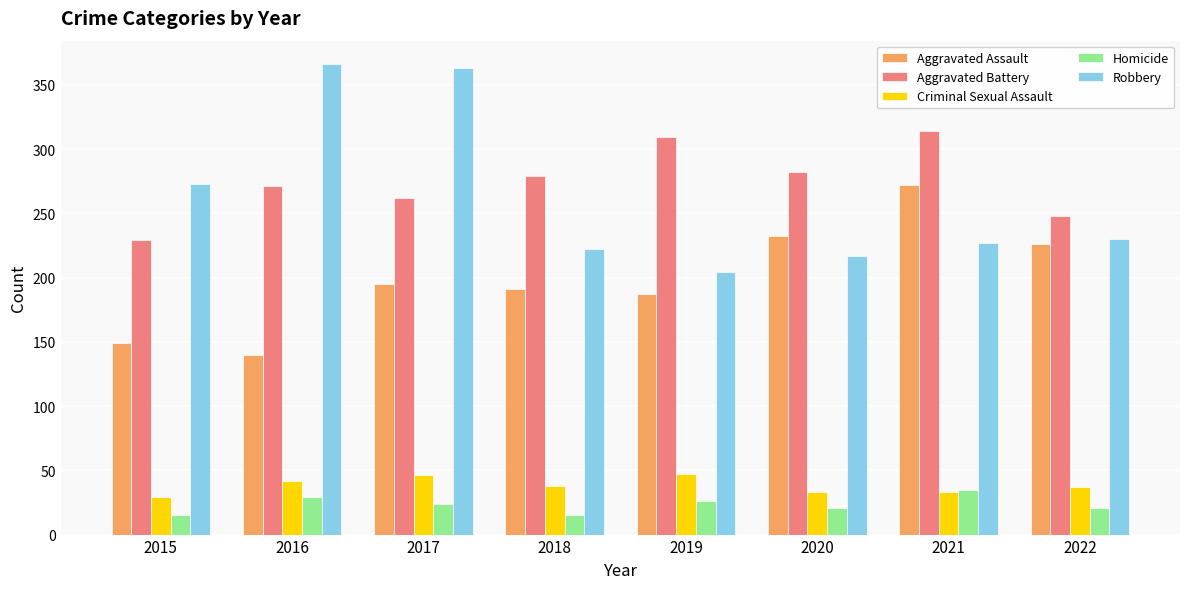

What is the difference between the maximum and minimum values in the Aggravated Assault series?

132